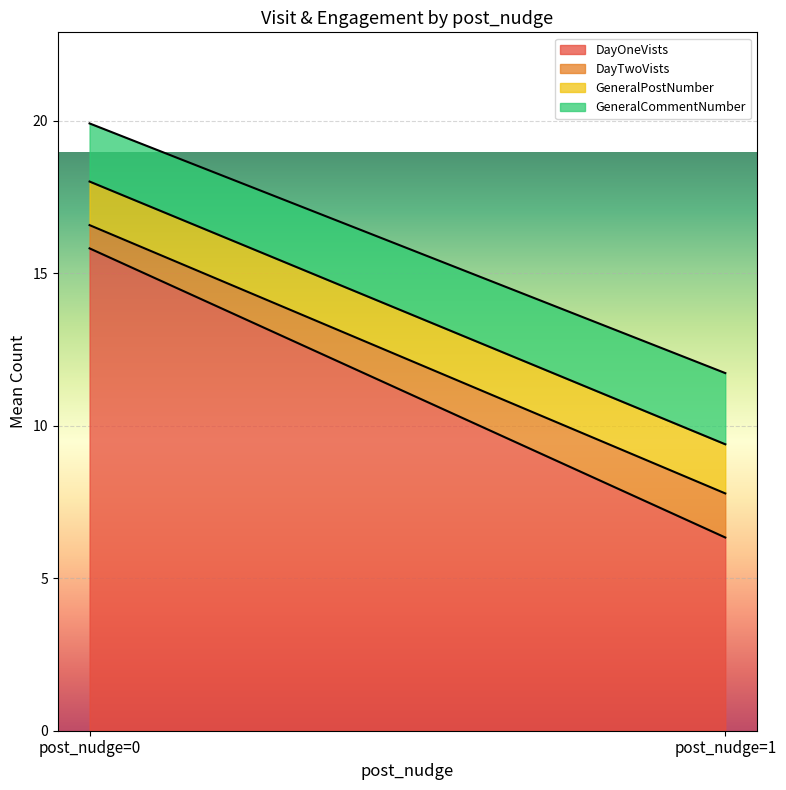

True or false: GeneralPostNumber has more than 1 points higher than both neighbors.

True